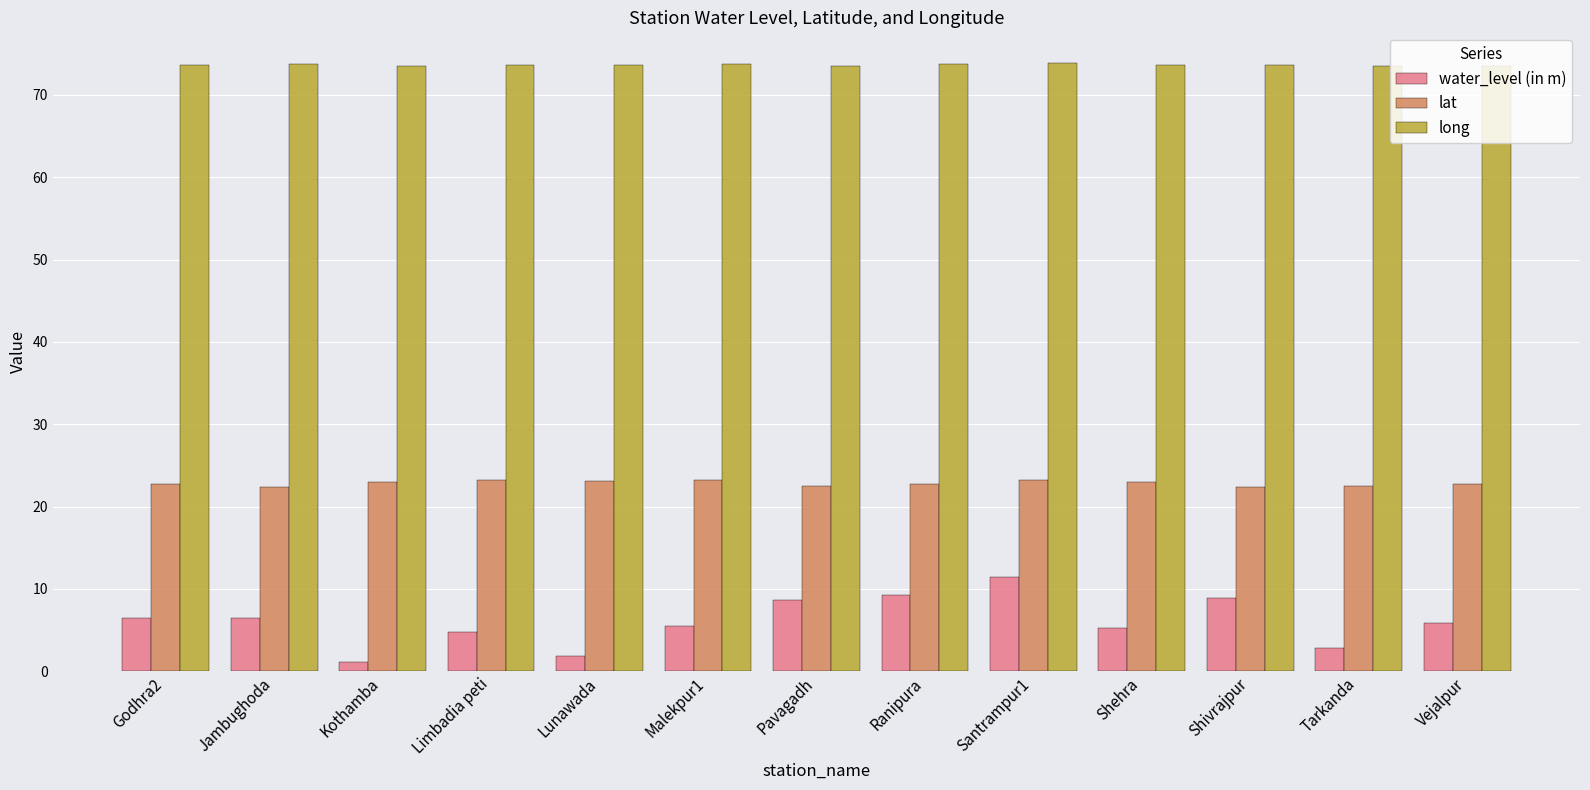

How many categories are shown in the chart?

13